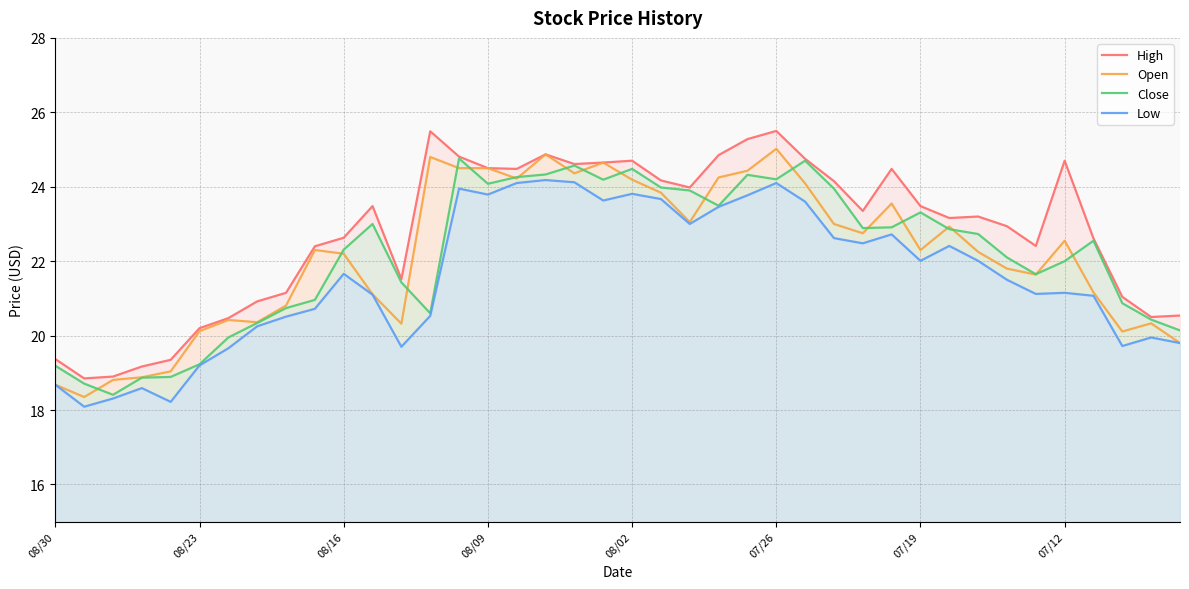

What is the average value of the Open series?

22.2